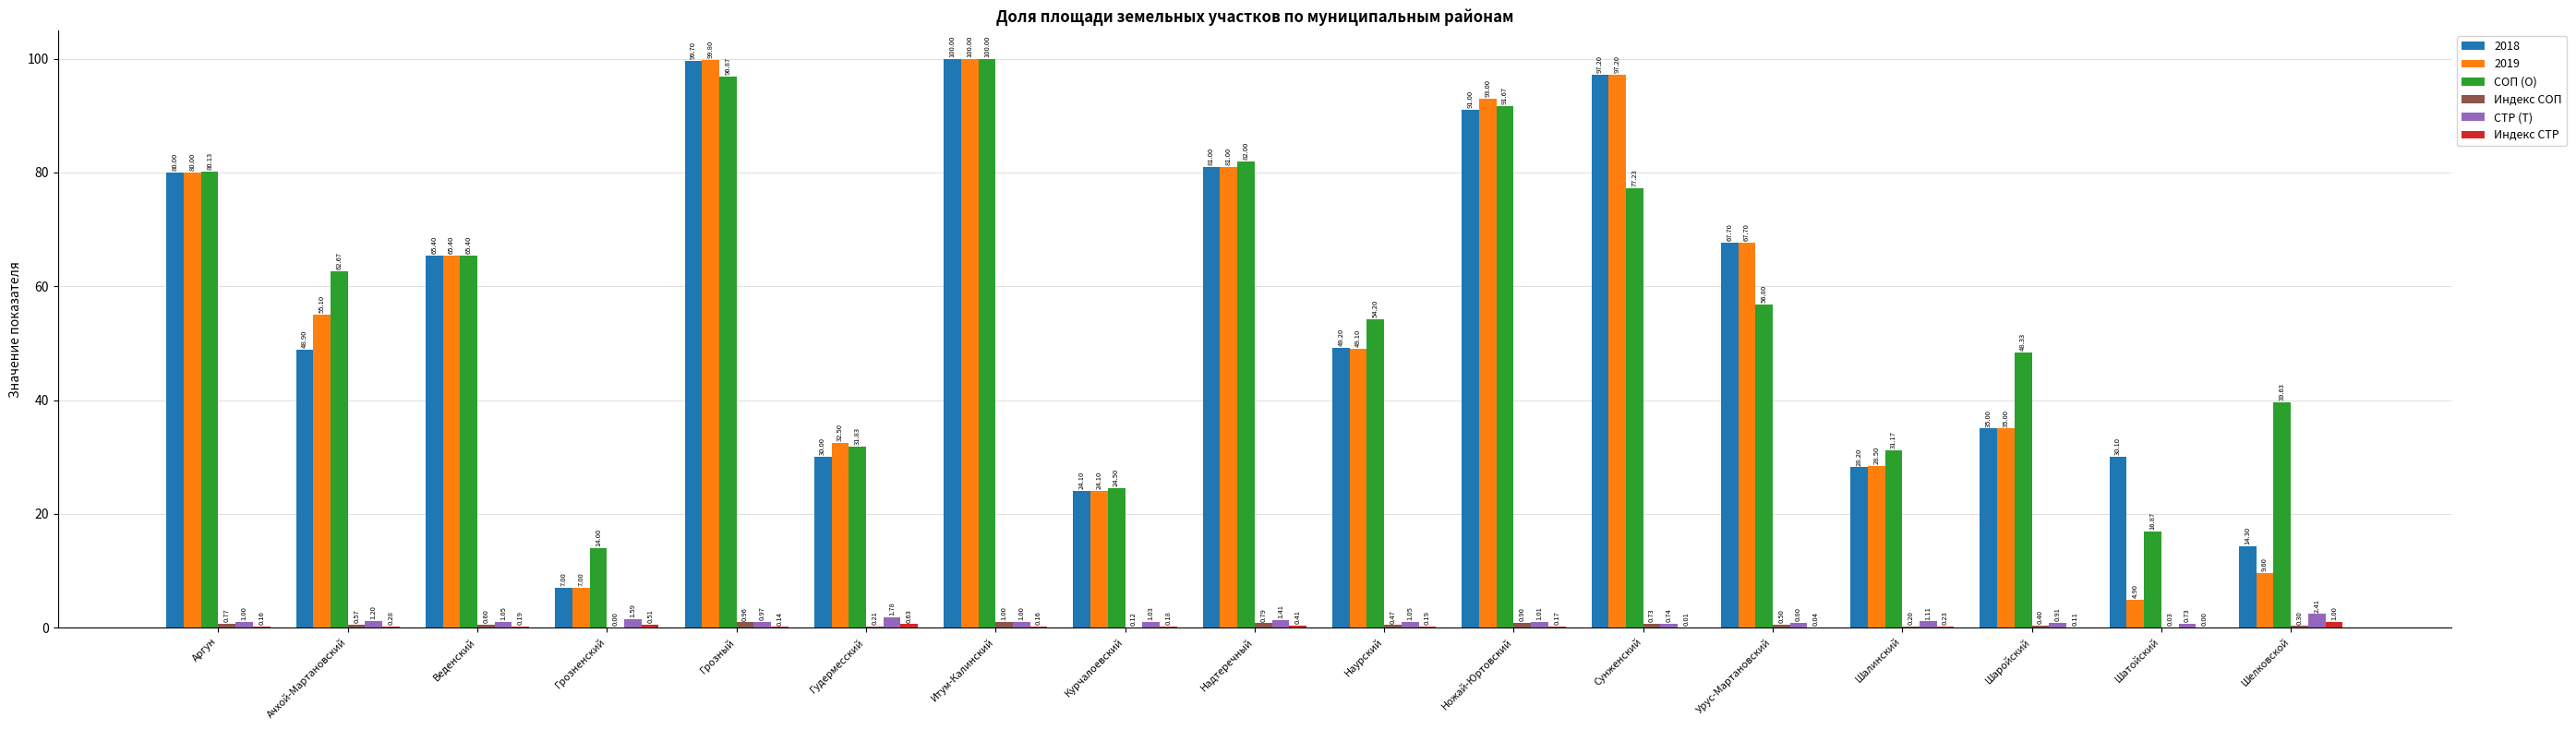

At which category is the sum across all series the highest?

Итум-Калинский